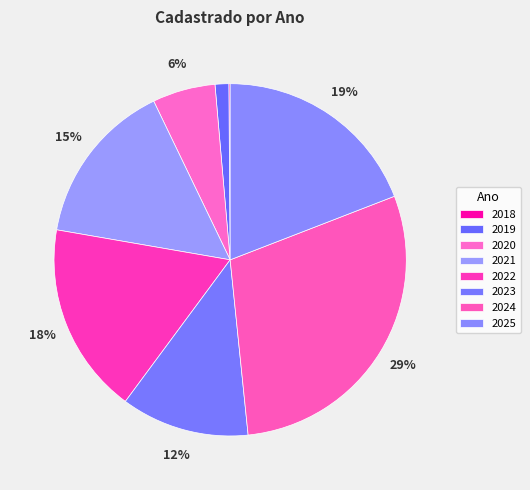

What is the total percentage of 2024 and 2019?

30.5%